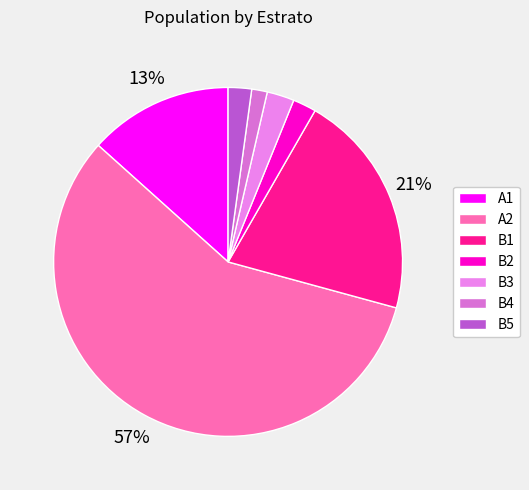

How many slices are in this pie chart?

7